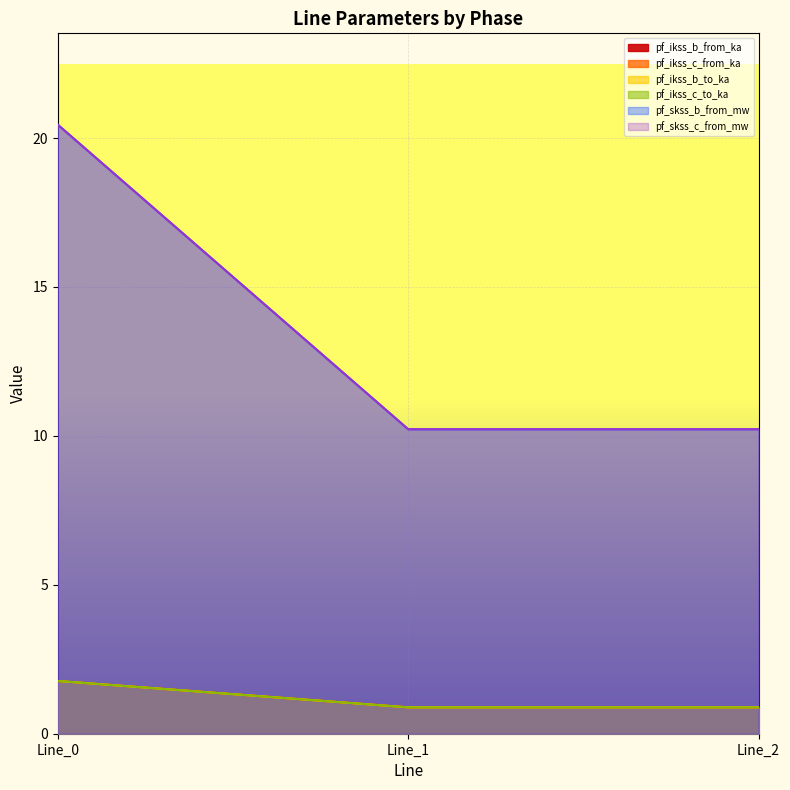

Is it true that pf_skss_c_from_mw equals 0.4 at Line_2?

False